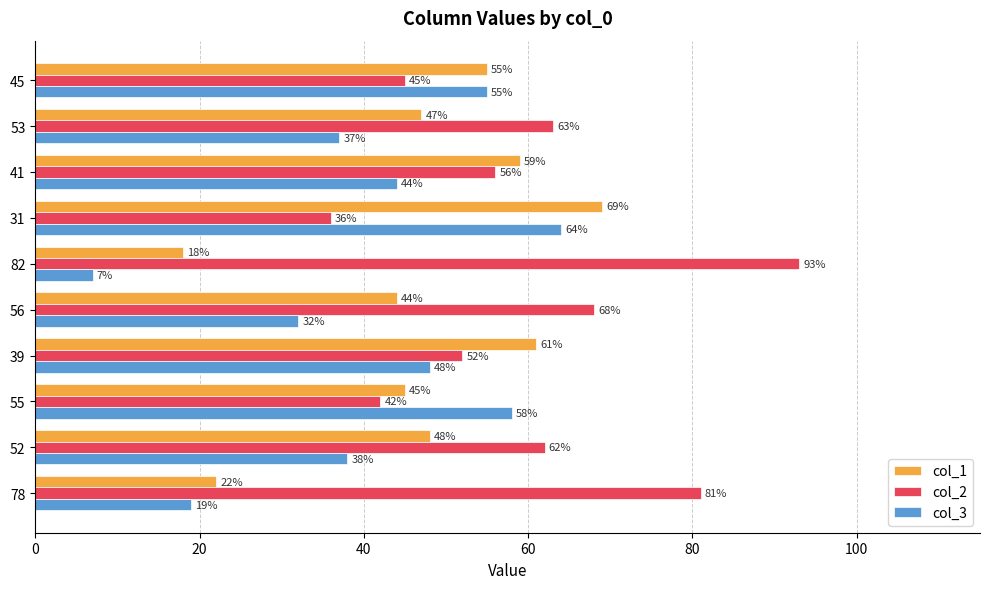

What is the difference between the maximum and second lowest values in the col_1 series?

47